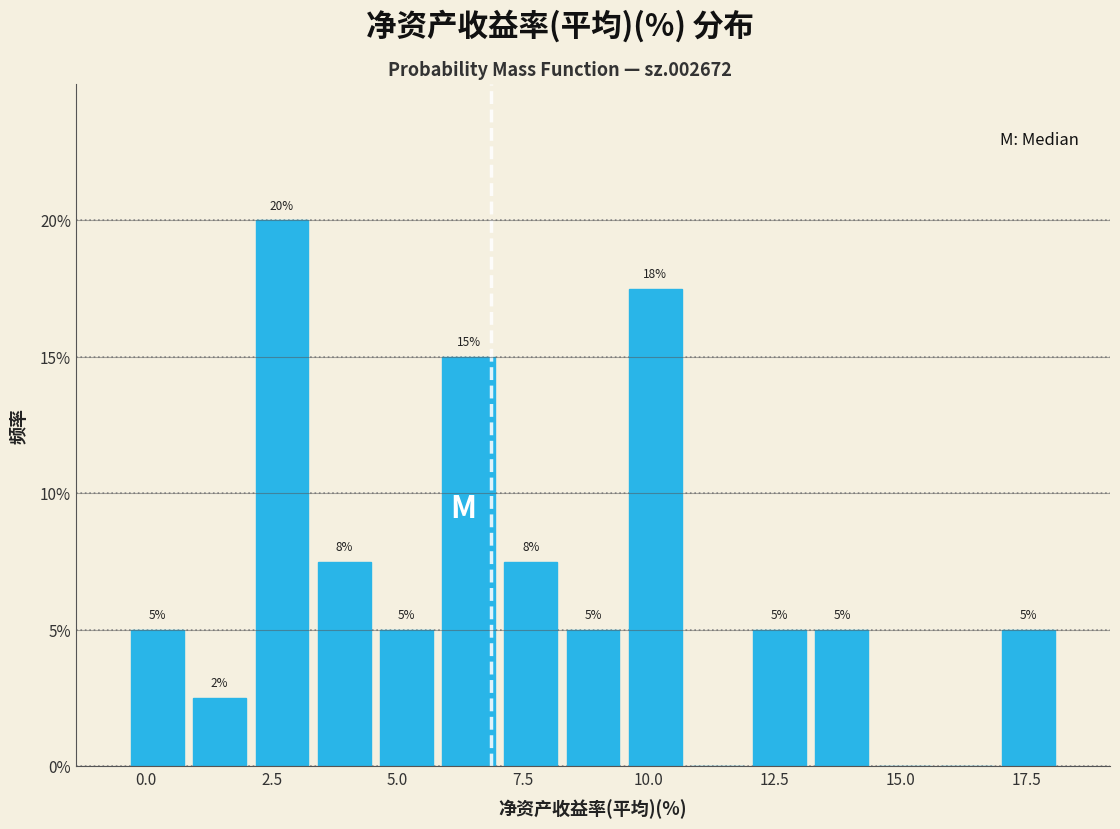

Around what value on the x-axis is the tallest bar? Give the approximate position of its centre, as read against the axis.

2.5